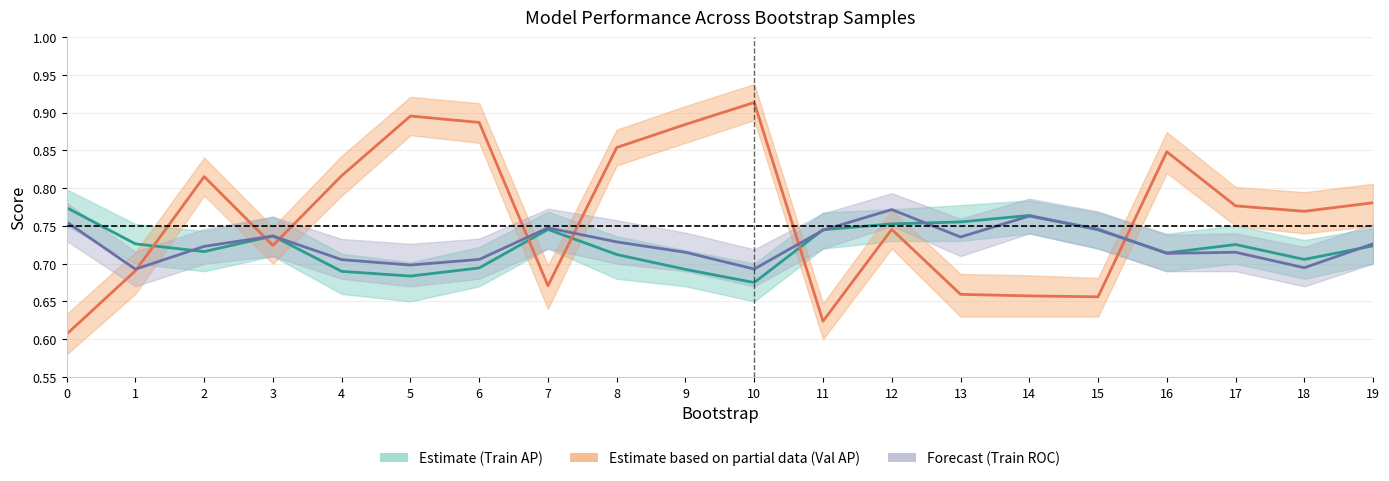

How many lines are shown in the chart?

3